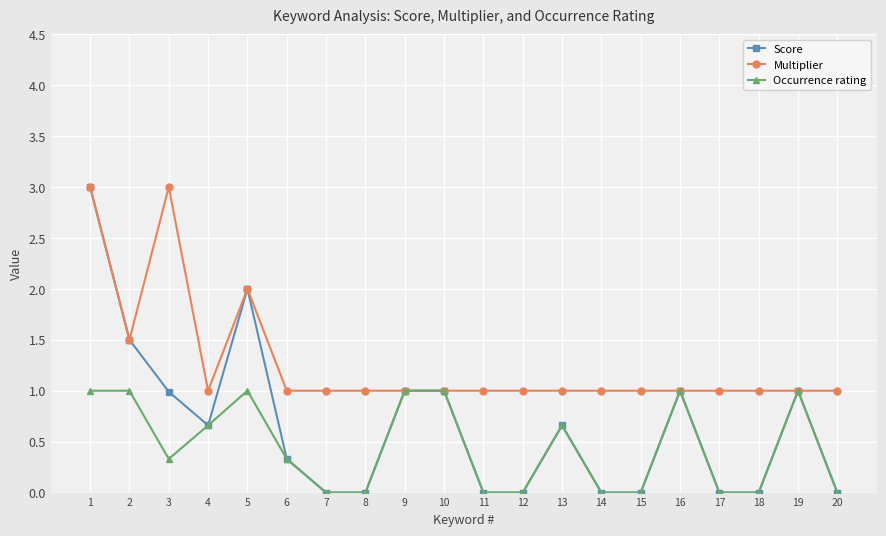

What is the total value across all series at 18?

1.0